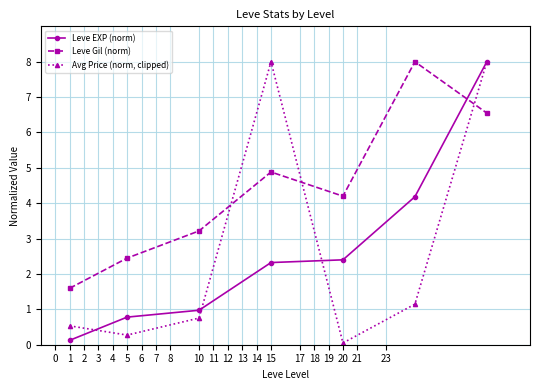

At how many categories does at least one series exceed 1?

7